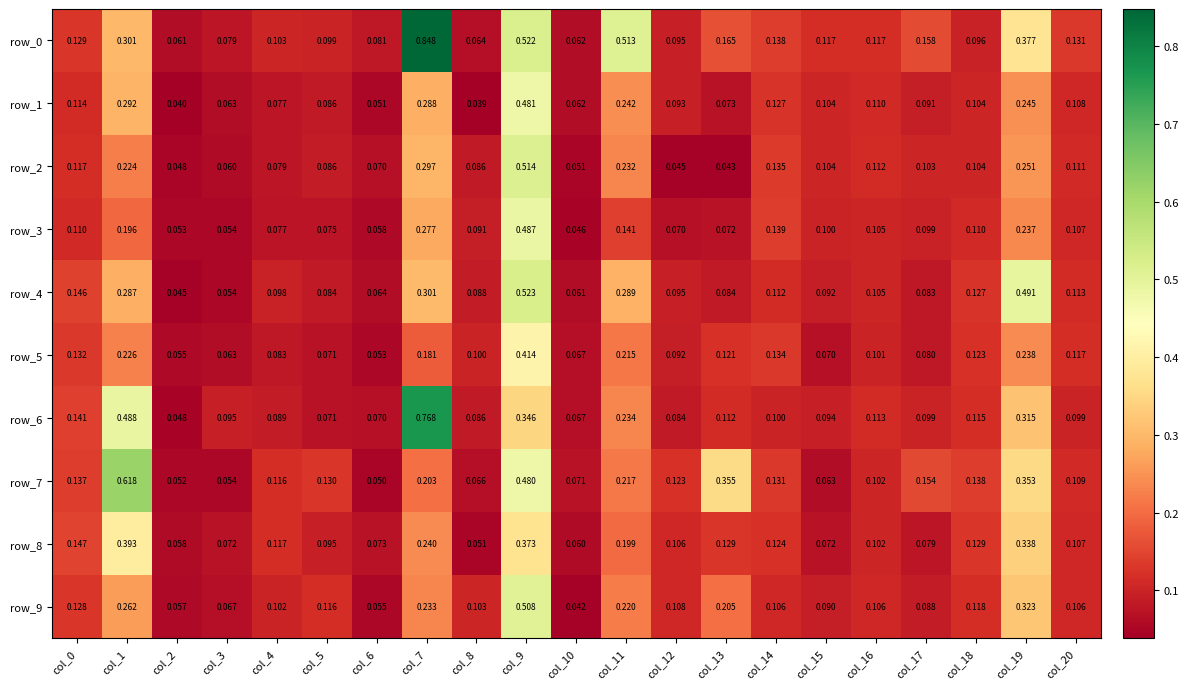

What is the difference between the maximum and minimum values in the row_6 series?

0.7